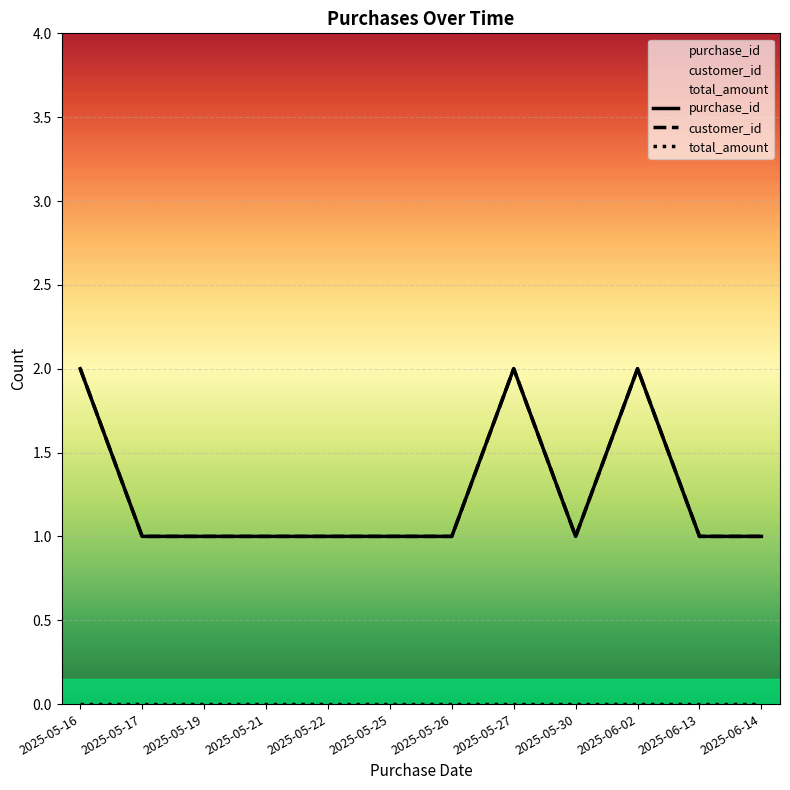

What are all the series names shown in the legend?

purchase_id, customer_id, total_amount